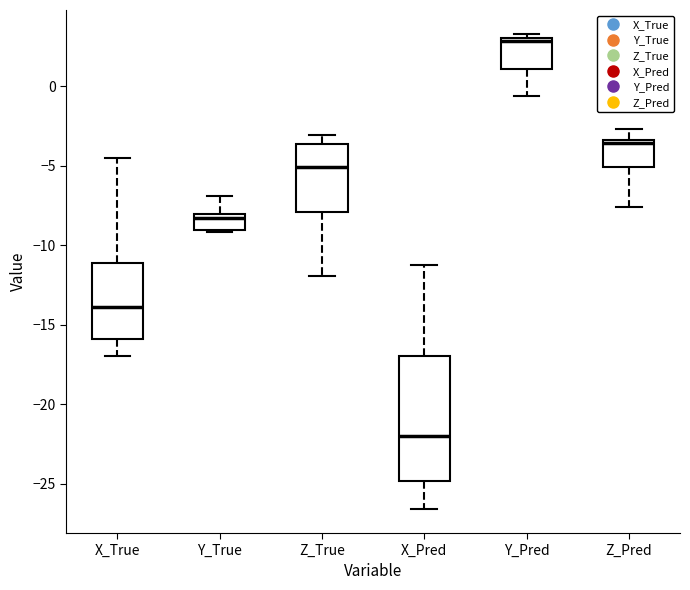

Which box's median line is the lowest?

X_Pred